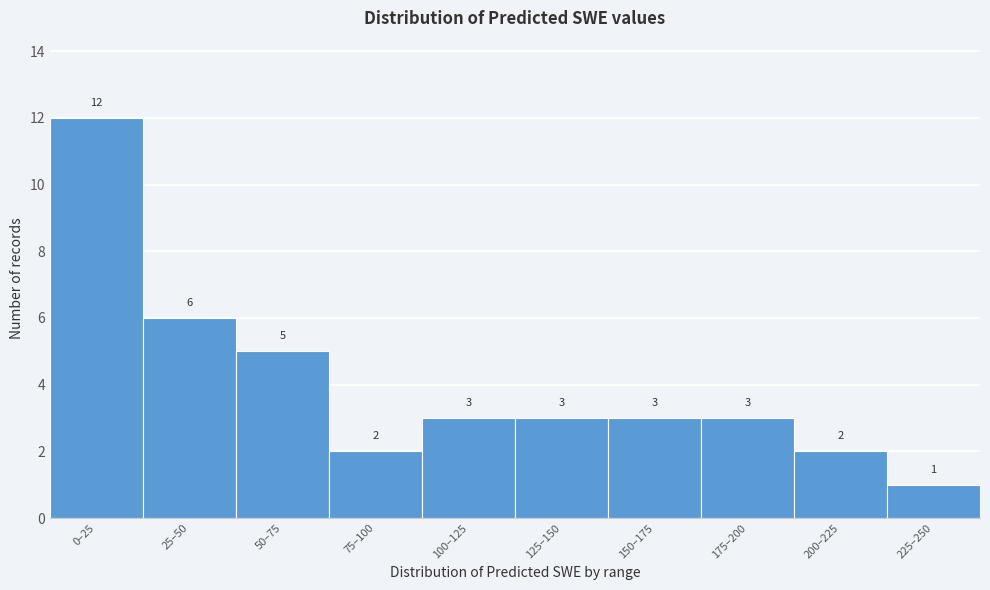

Reading left to right, what are all the values shown in this chart?

12	6	5	2	3	3	3	3	2	1